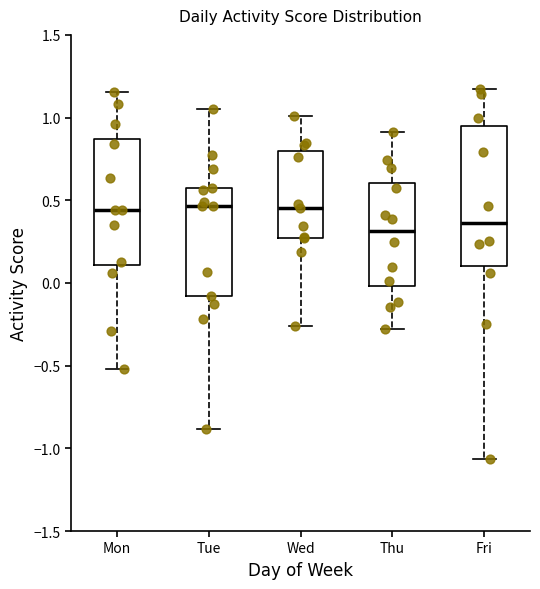

Where does the lower whisker of the box for Wed end on the y-axis? The values are not printed on the chart, so give them approximately, as read against the axis.

-0.25